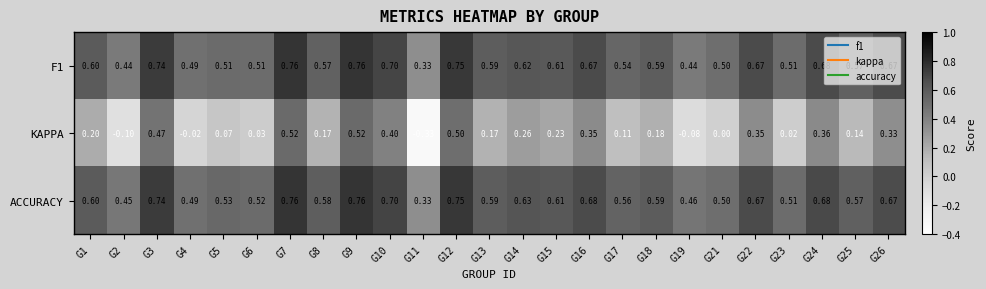

At how many categories does at least one series exceed 0?

25